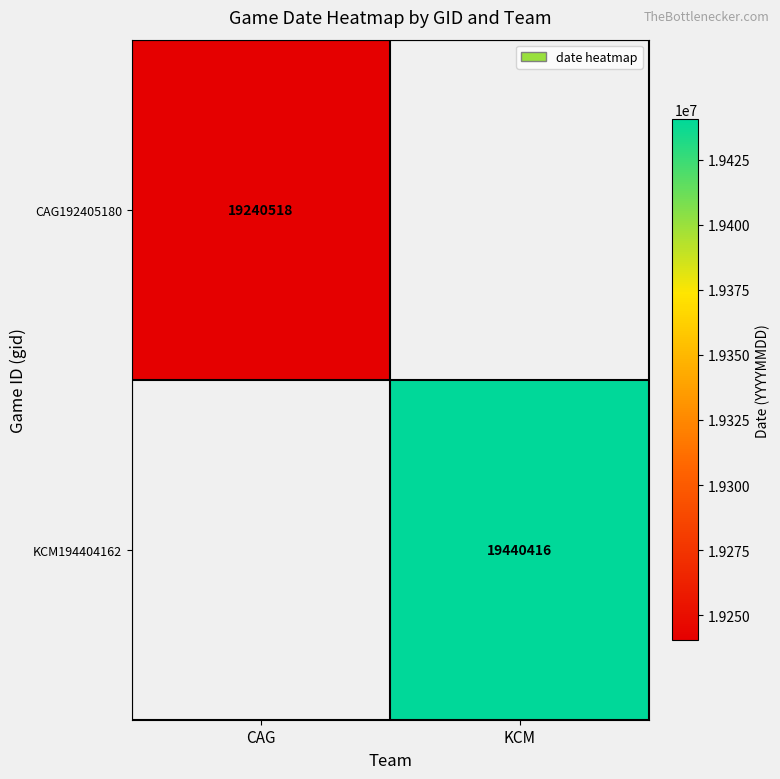

True or false: CAG192405180 has a value of 33370176 at CAG.

False